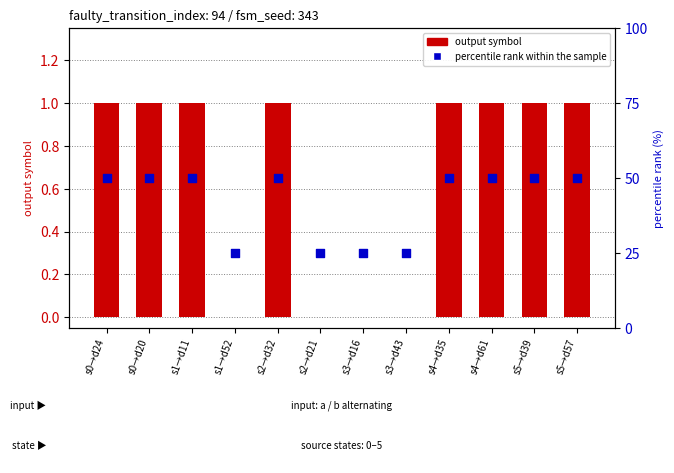

Which series contains the lowest Y value?

output symbol